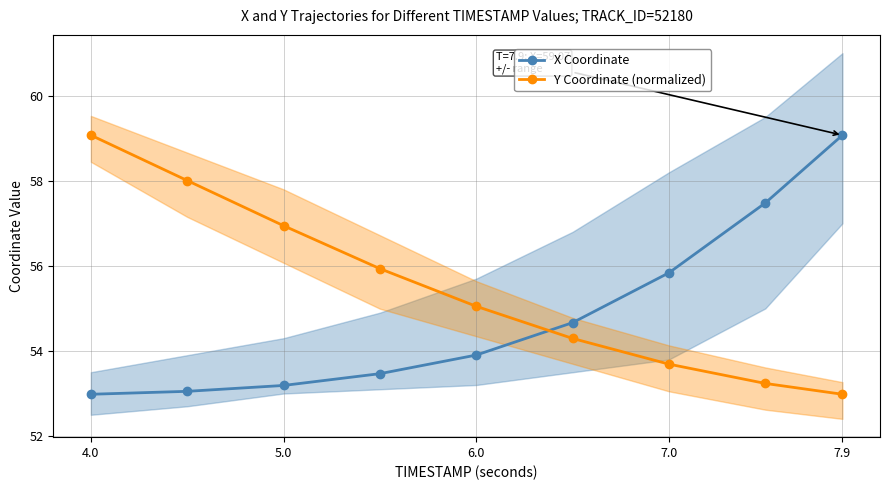

At which label does Y Coordinate (normalized) first exceed 55?

4.0